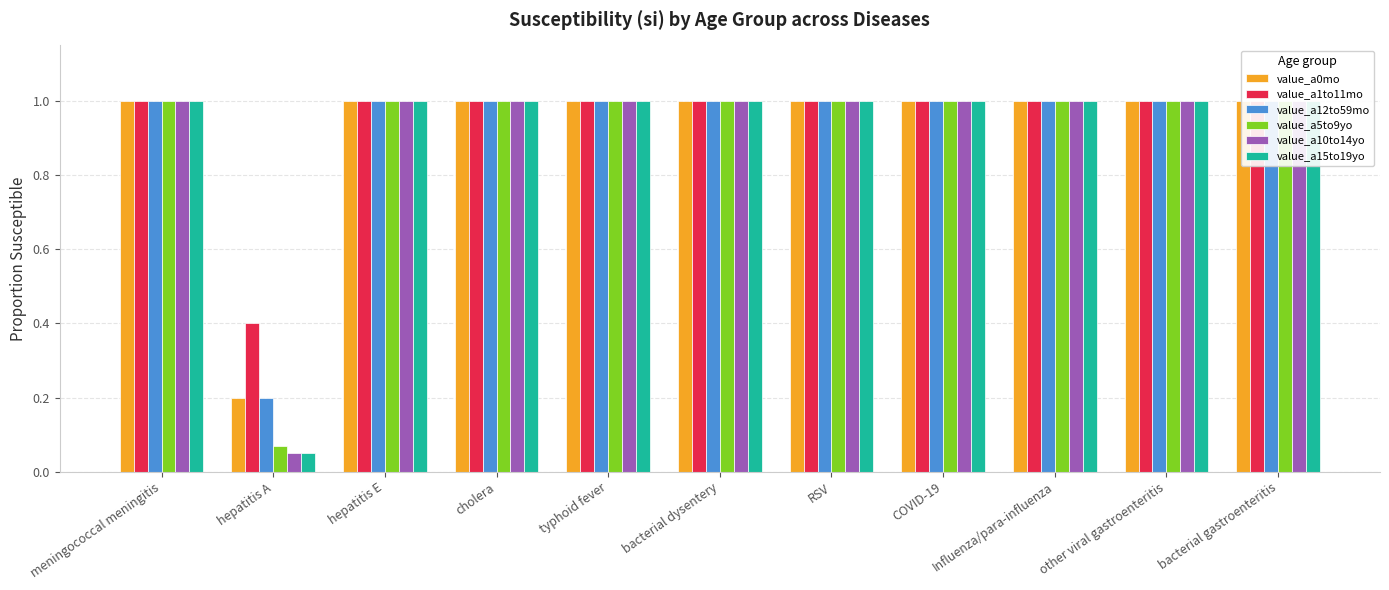

At which category does the chart reach its minimum across all series?

hepatitis A